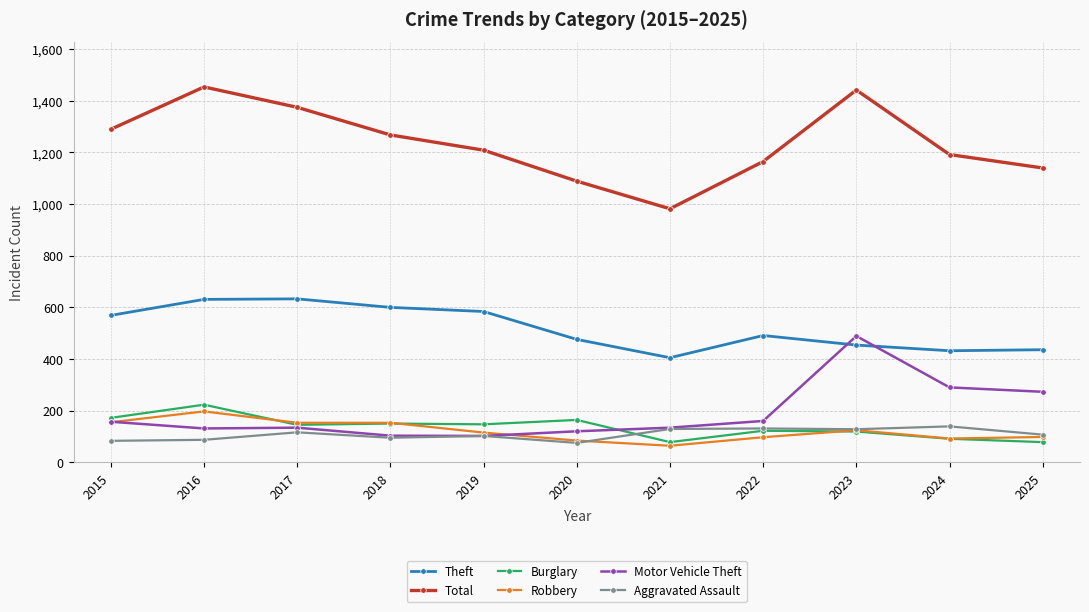

Is the value of Robbery at 2020 greater than the value of Burglary at 2015?

No